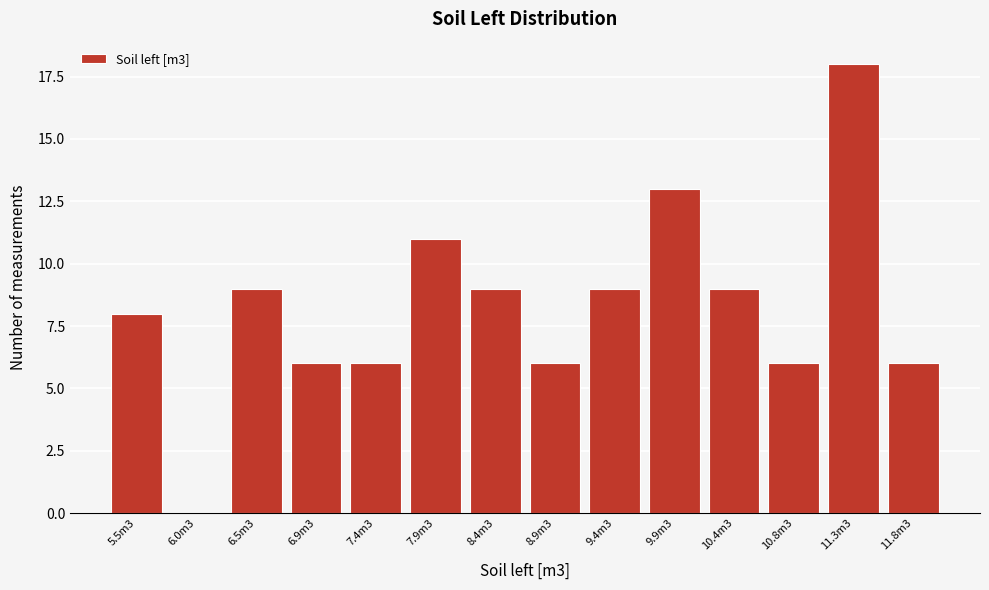

Reading left to right, list all the values displayed in this chart.

5.5m3=8	6.0m3=0	6.5m3=9	6.9m3=6	7.4m3=6	7.9m3=11	8.4m3=9	8.9m3=6	9.4m3=9	9.9m3=13	10.4m3=9	10.8m3=6	11.3m3=18	11.8m3=6